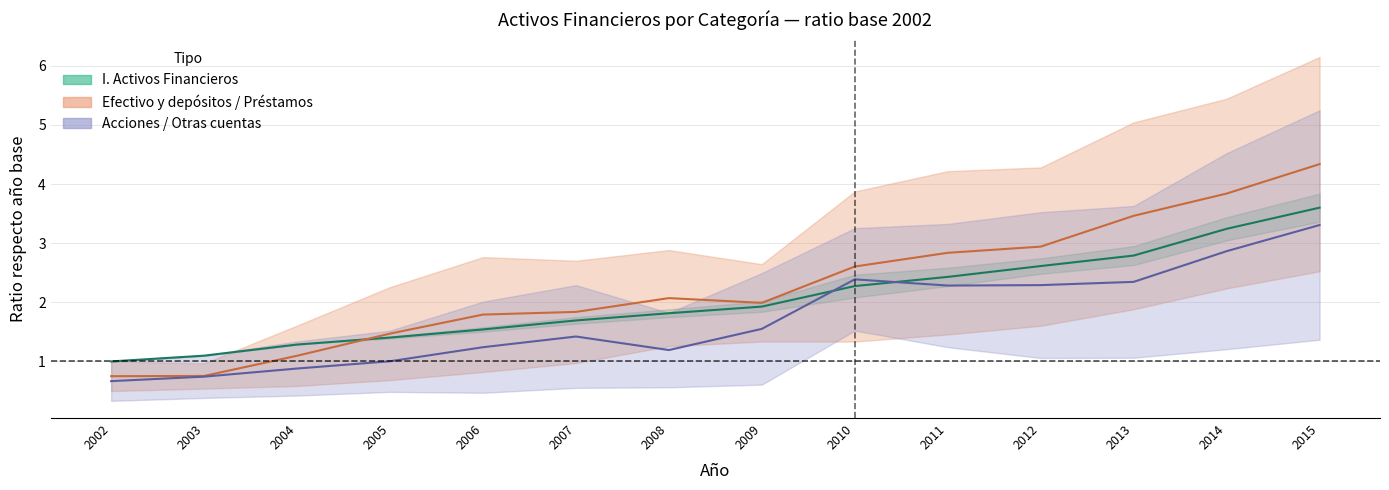

What is the sum of all Acciones/Otras (centro) values?

24.2